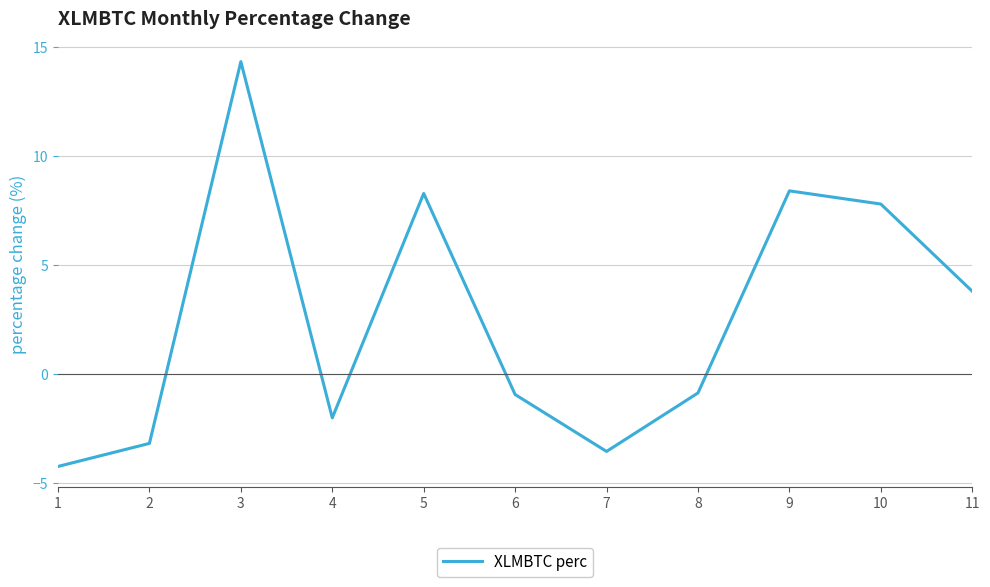

At which category does the chart reach its peak across all series?

3